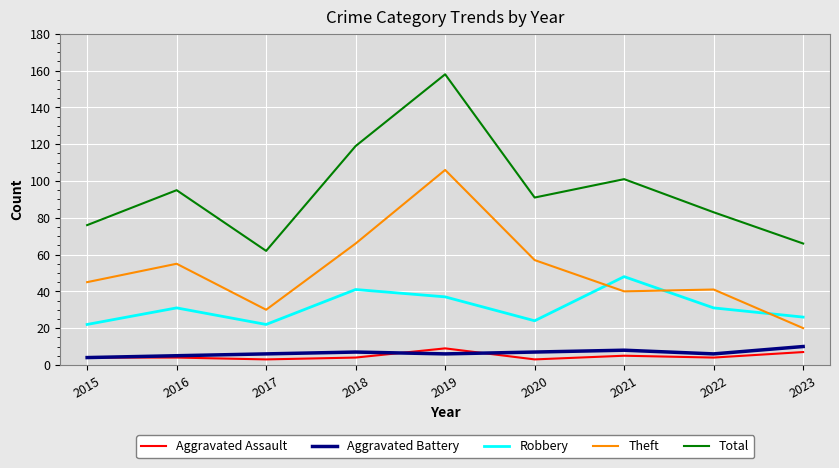

Rank the categories by Total value from lowest to highest.

2017, 2023, 2015, 2022, 2020, 2016, 2021, 2018, 2019